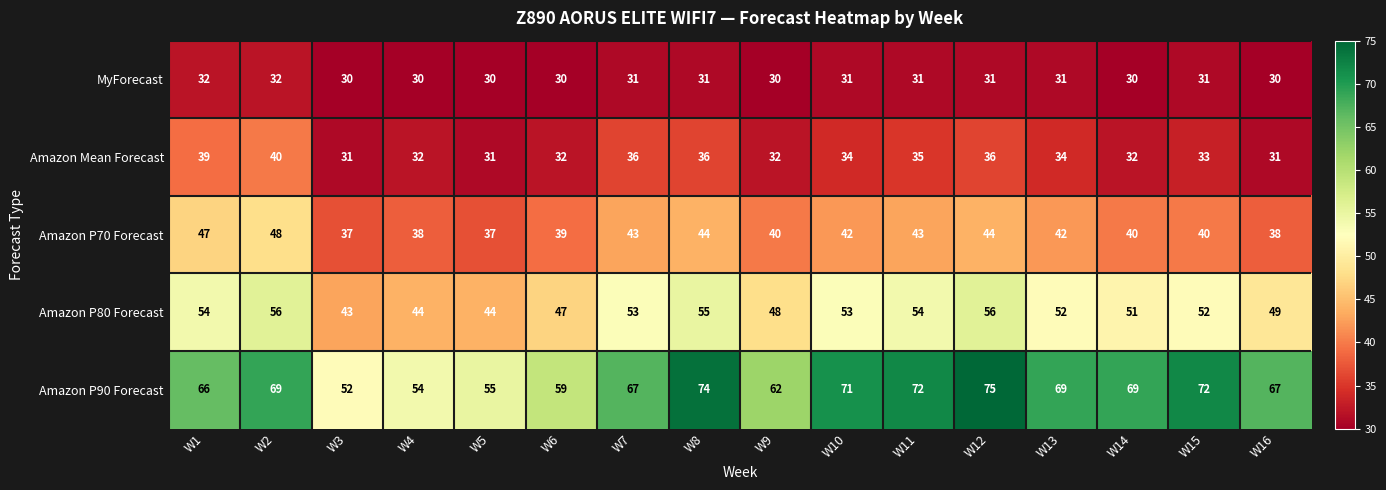

The value of Amazon P70 Forecast at W9 is 40. True or false?

True